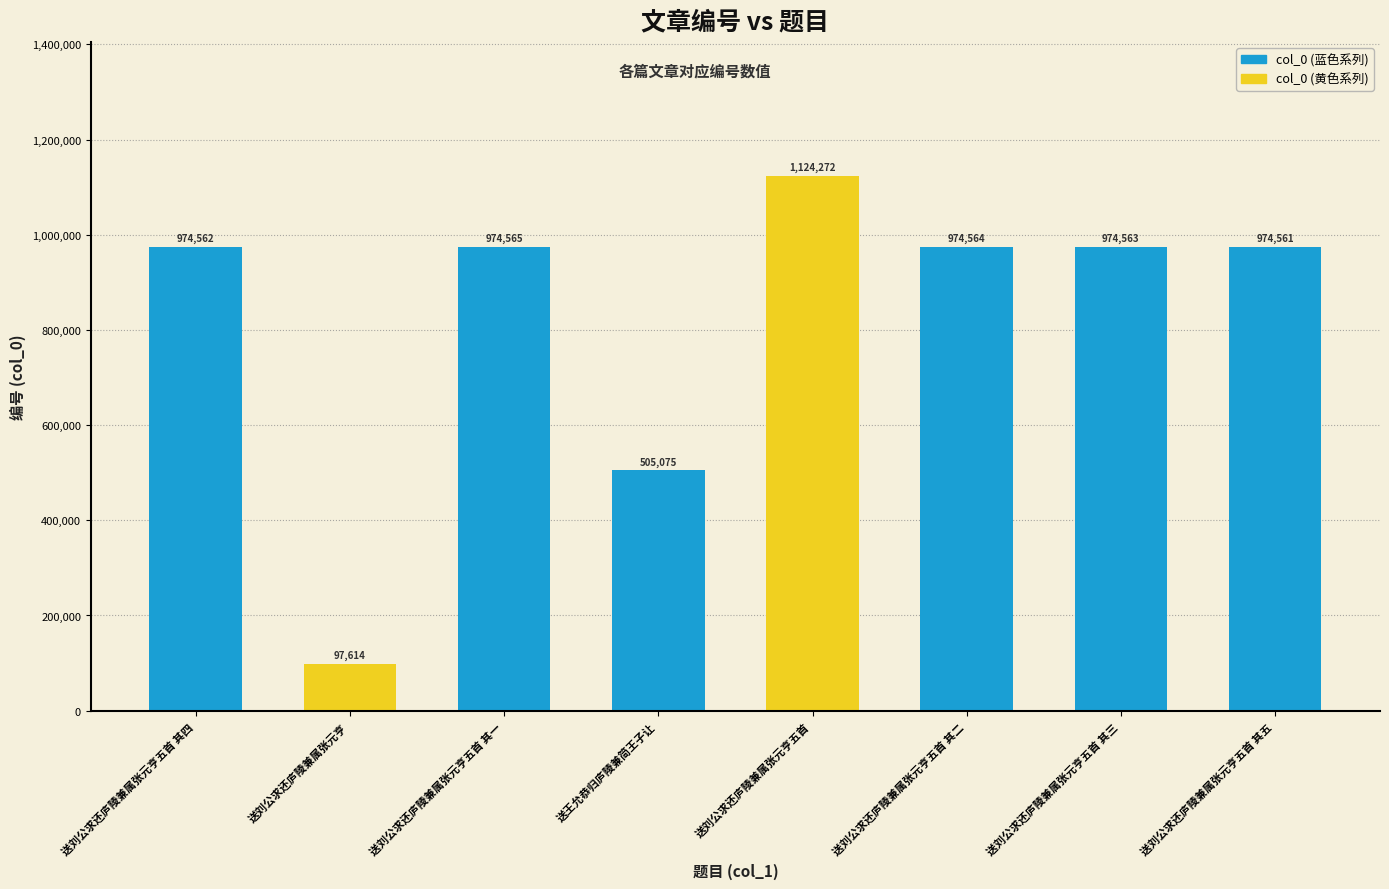

How many values are below 974563?

4